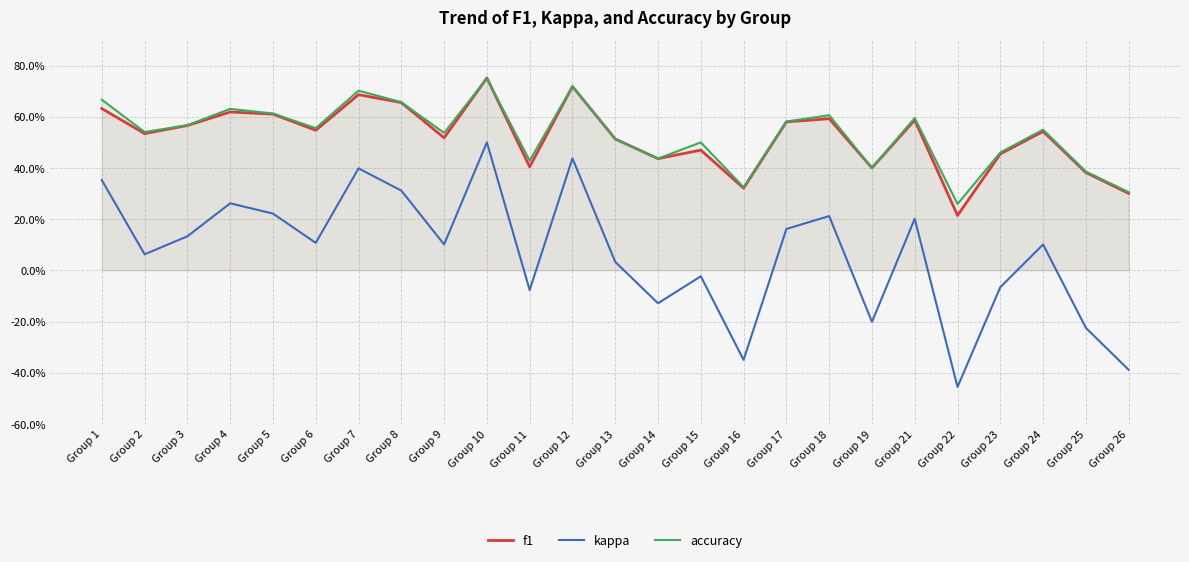

Which has a higher value, Group 14 or Group 13?

Group 13